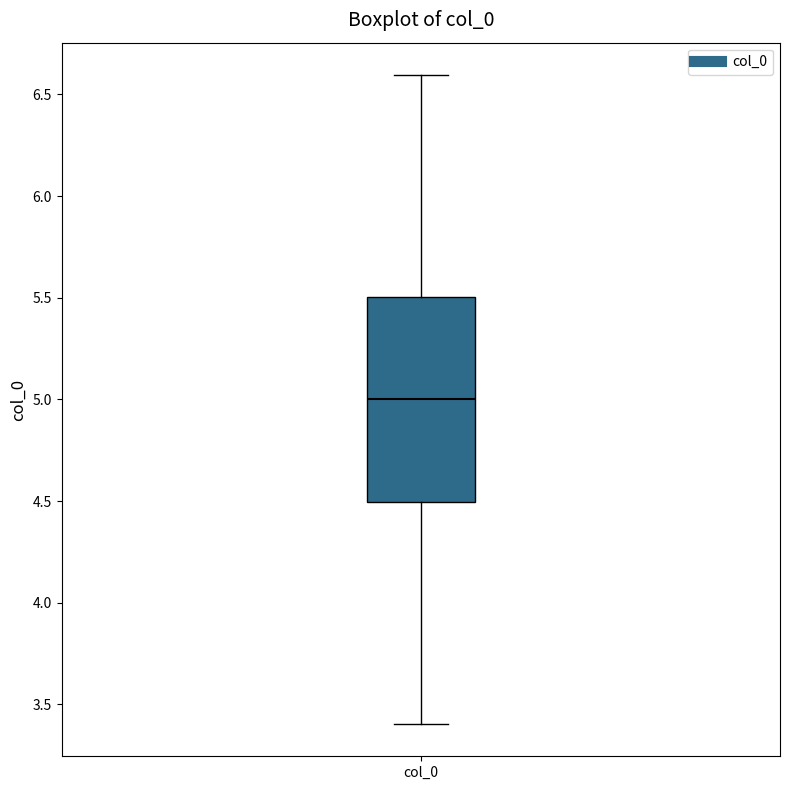

Transcribe this box plot: give where the median line is, the range the box spans, and where the two whiskers end, as read against the y-axis. The values are not printed on the chart, so give them approximately, as read against the axis.

median 5.0, box 4.5 to 5.5, whiskers 3.4 to 6.6